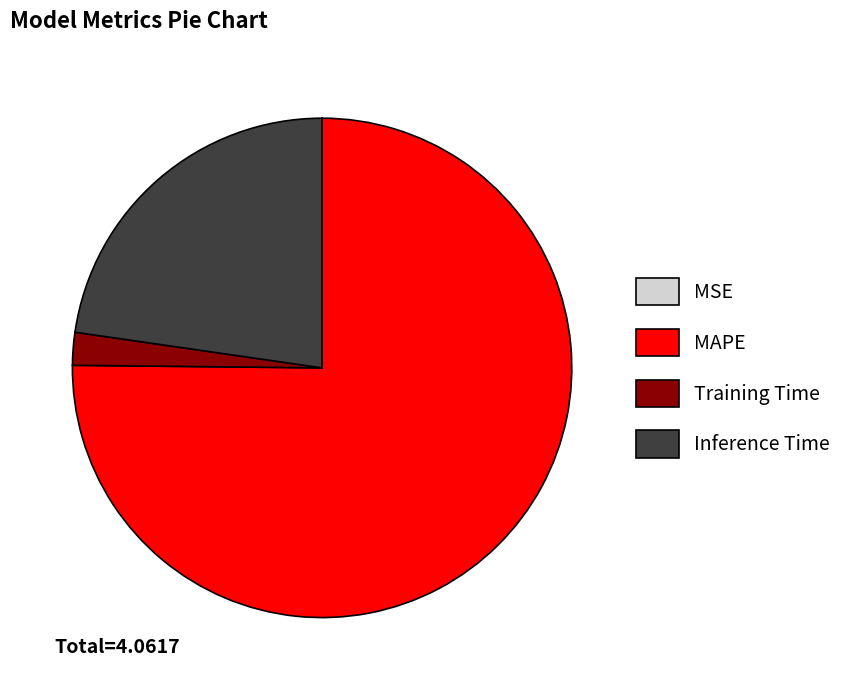

Is there a majority slice in this chart?

Yes